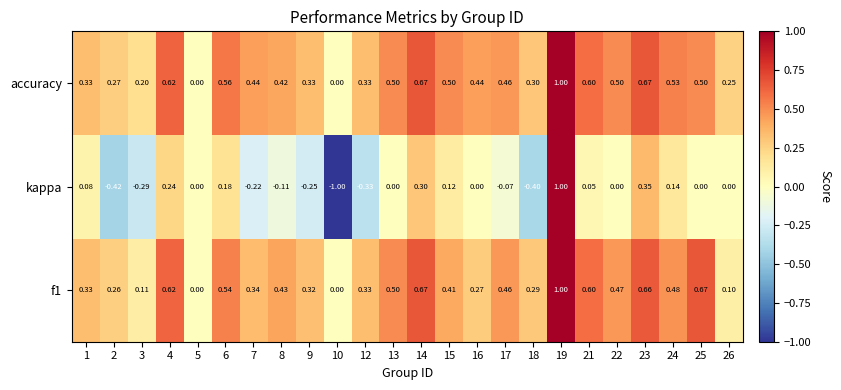

How many series are shown in this chart?

3